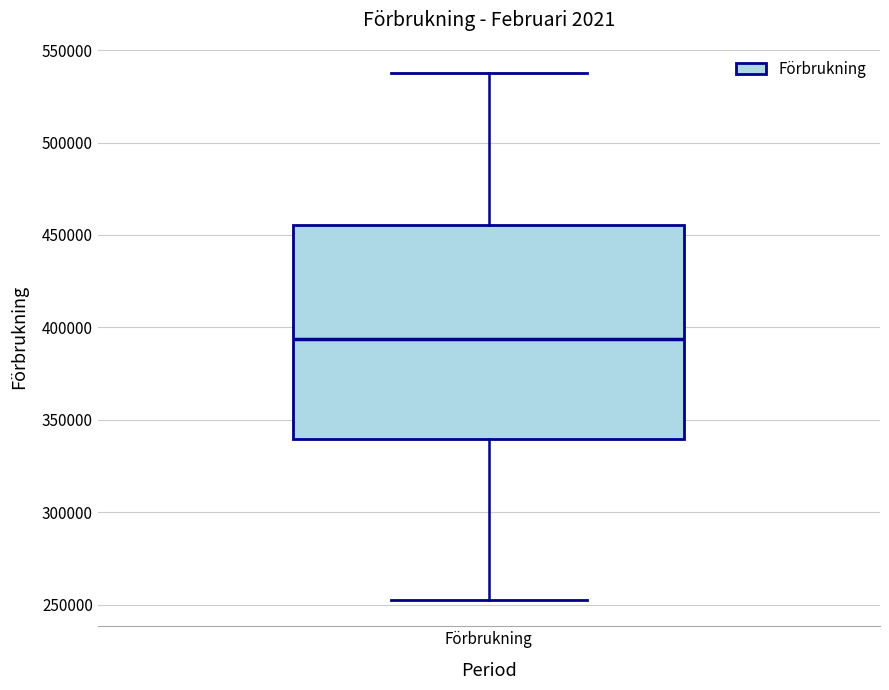

Where does the median line of the box for Förbrukning sit on the y-axis? The values are not printed on the chart, so give them approximately, as read against the axis.

395000